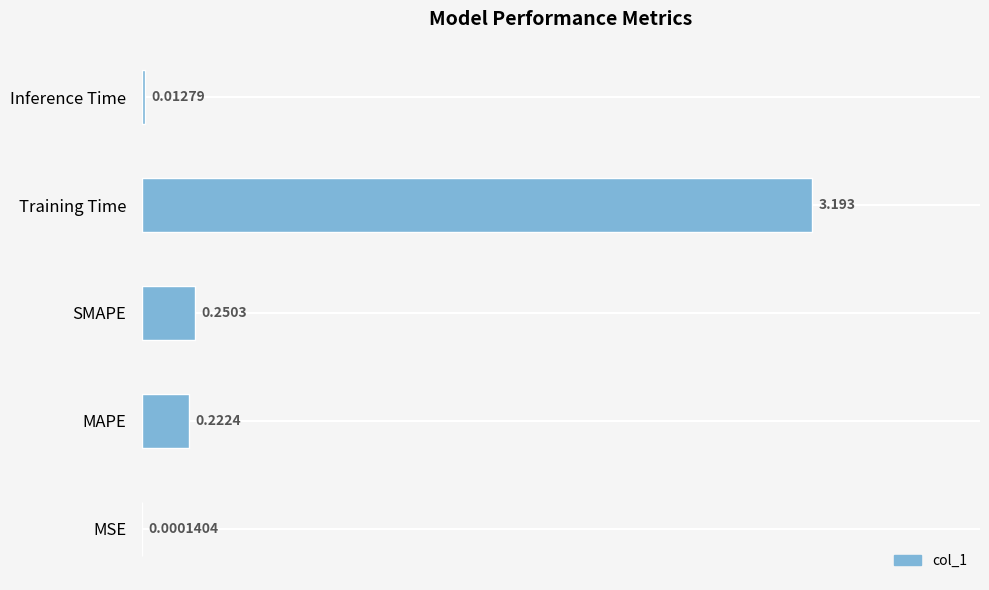

At which label is the value closest to 1?

SMAPE